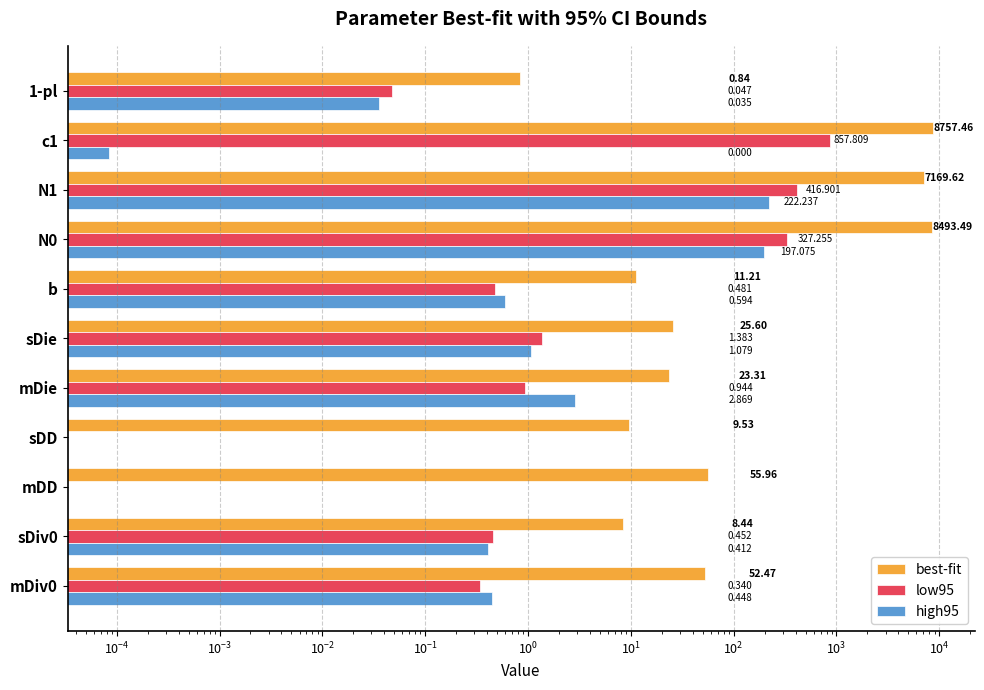

What is the maximum value shown in the chart?

8757.5